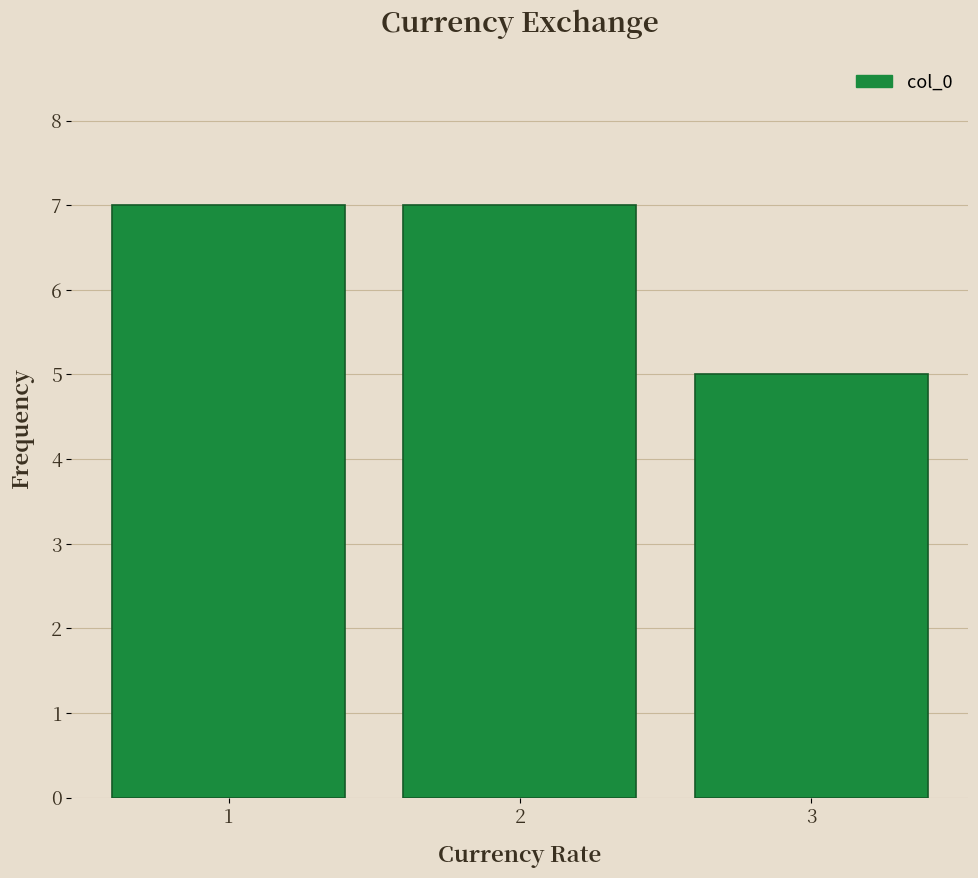

Reading right to left, list all the values displayed in this chart.

3=5	2=7	1=7